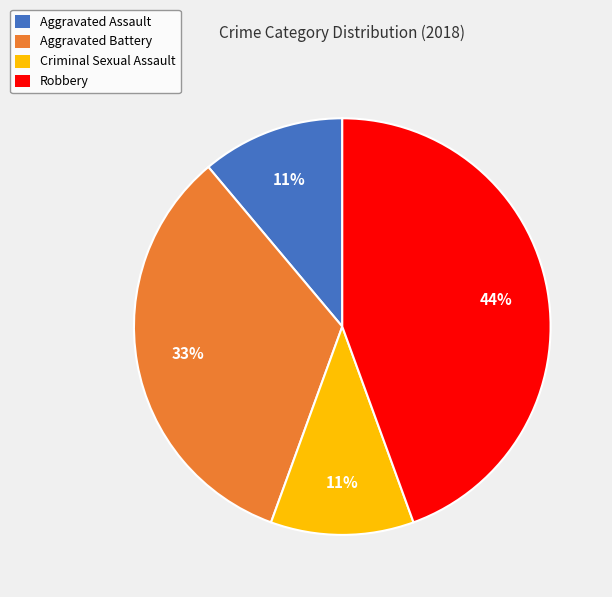

Combined, do Robbery and Aggravated Assault account for over 50%?

Yes